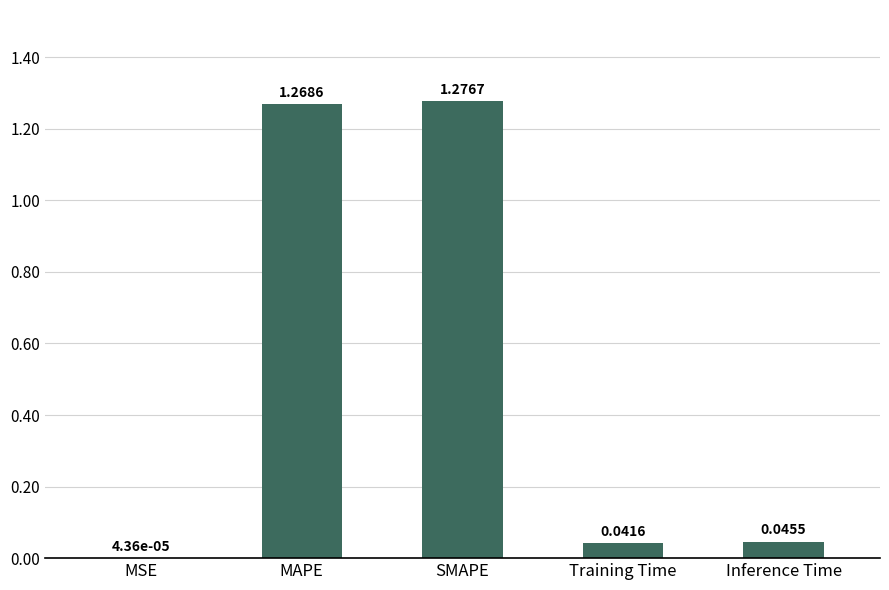

Which has a higher value, Training Time or MAPE?

MAPE